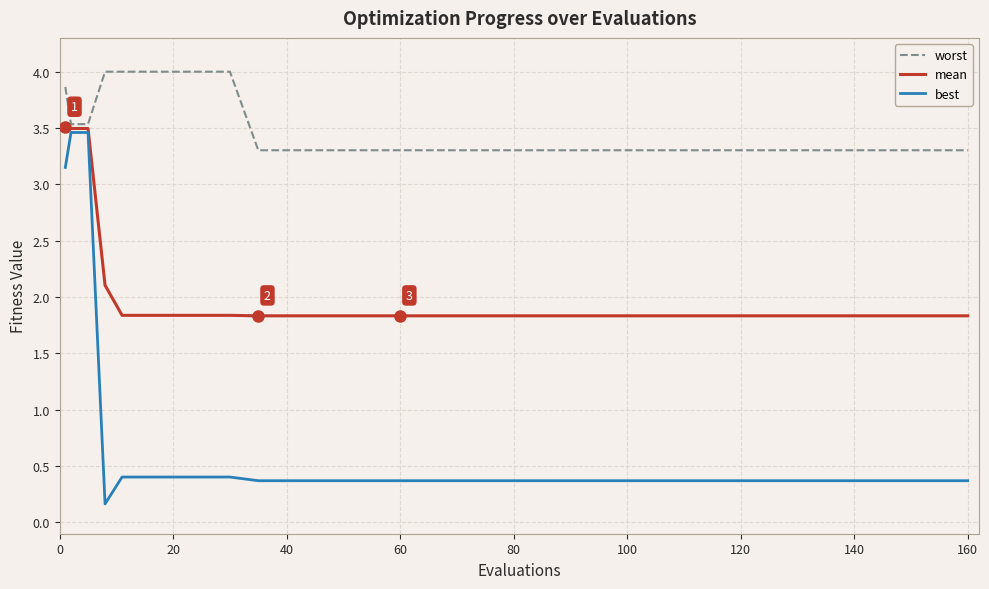

True or false: mean and best cross at least once.

False